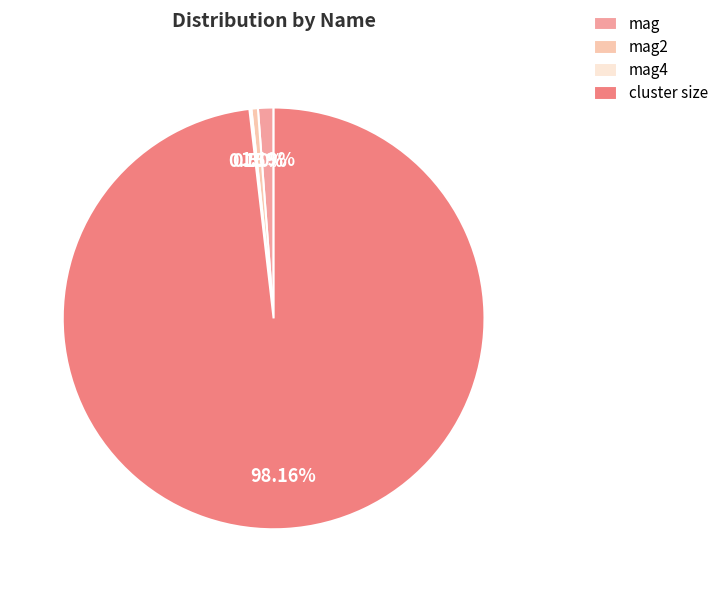

Is the sum of cluster size and mag2 greater than half?

Yes